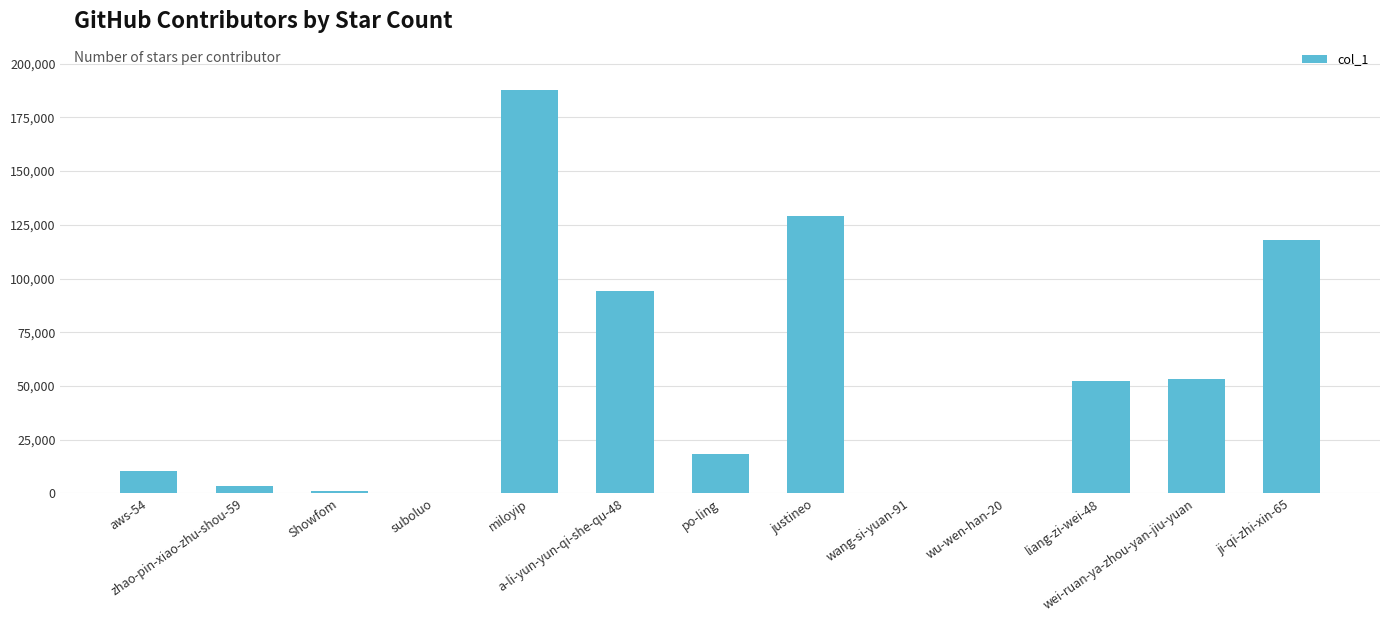

What is the greatest value displayed?

187570